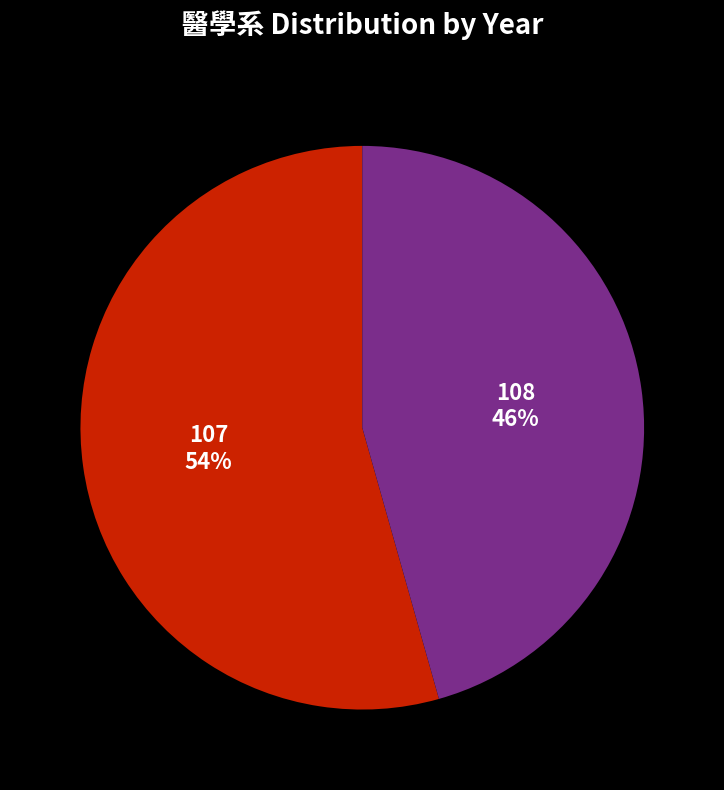

Count the number of slices in the pie.

2